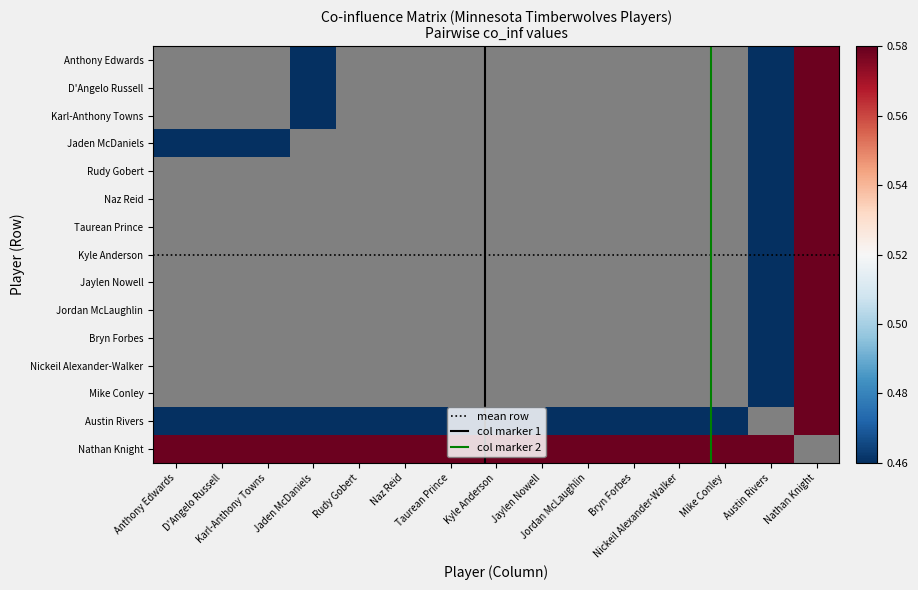

What is the greatest value displayed?

0.6